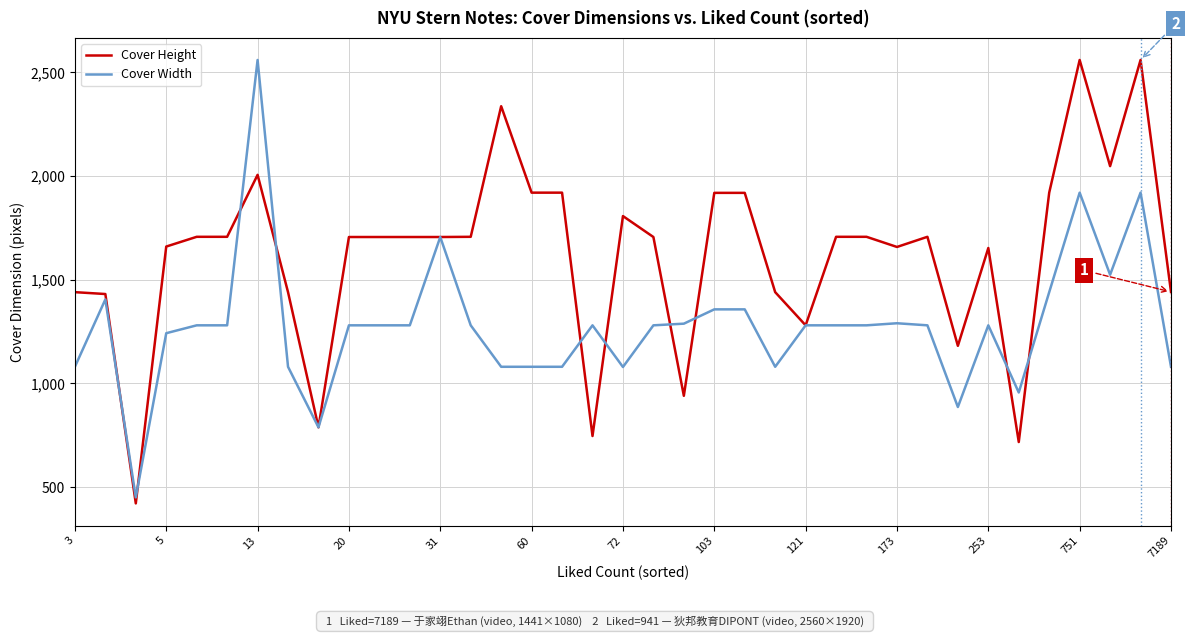

List the series in order of their overall mean, highest first.

Cover Height, Cover Width